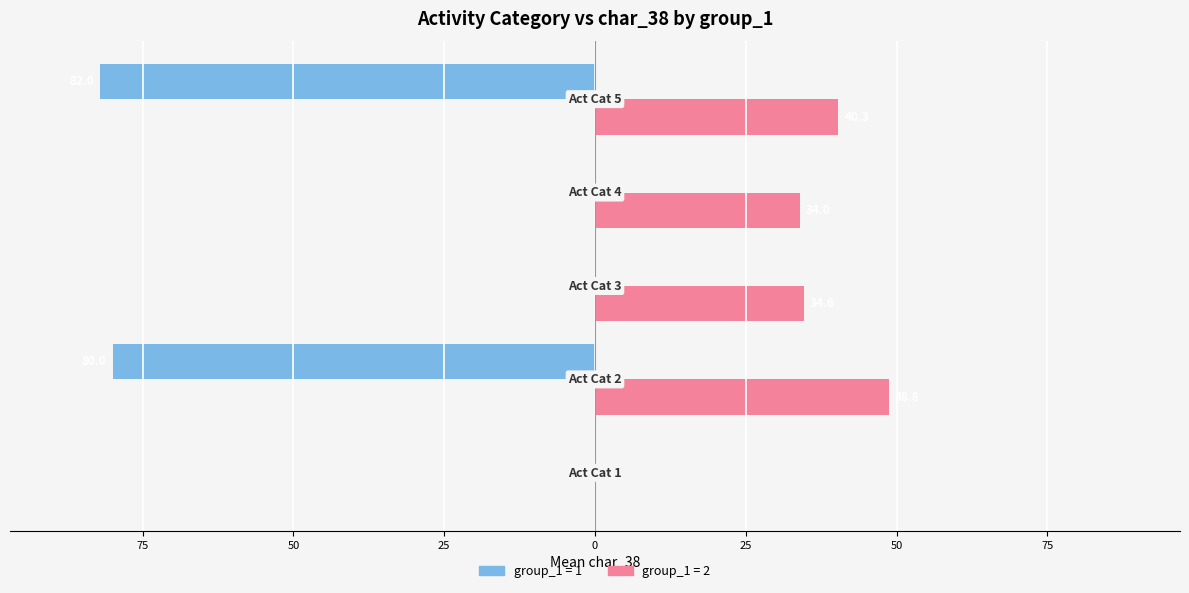

Reading left to right, transcribe all the data shown in this chart.

group_1=1: 100=0.0	75=-80.0	50=0.0	25=0.0	0=-82.0
group_1=2: 100=0.0	75=48.8	50=34.6	25=34.0	0=40.3